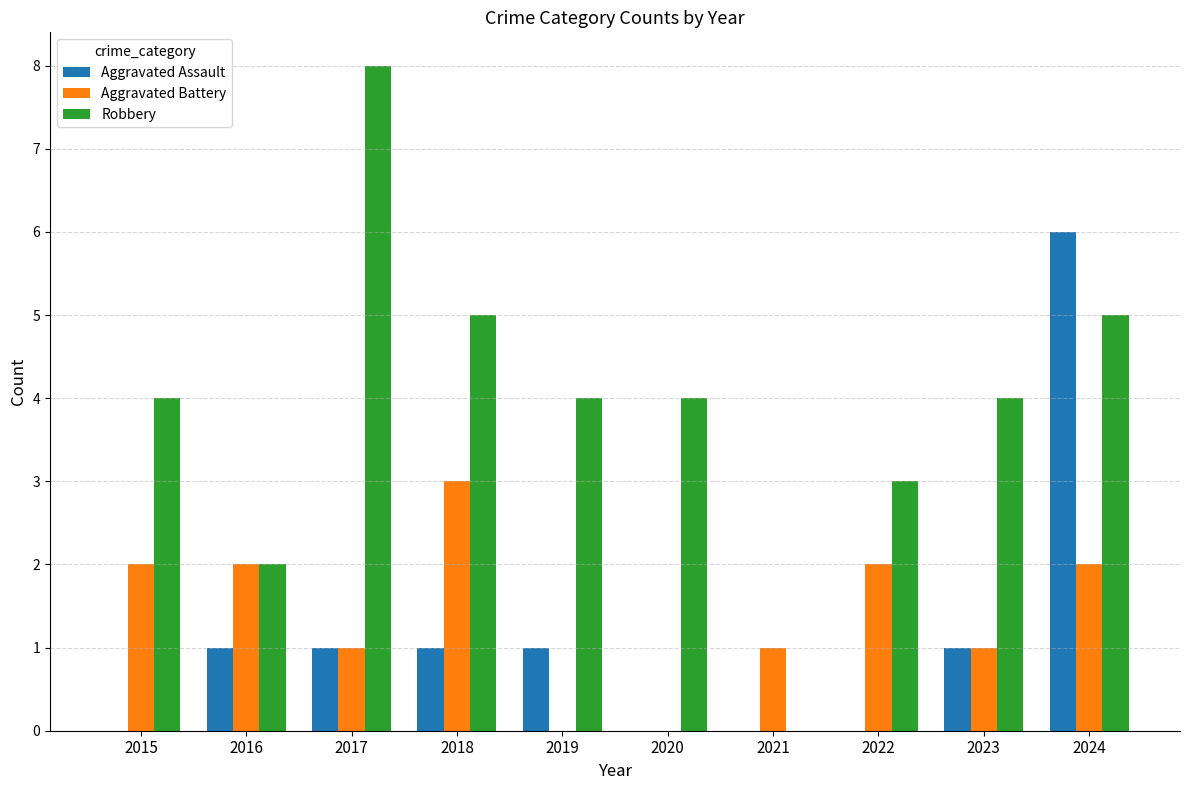

What is the approximate value of Robbery at 2018?

5